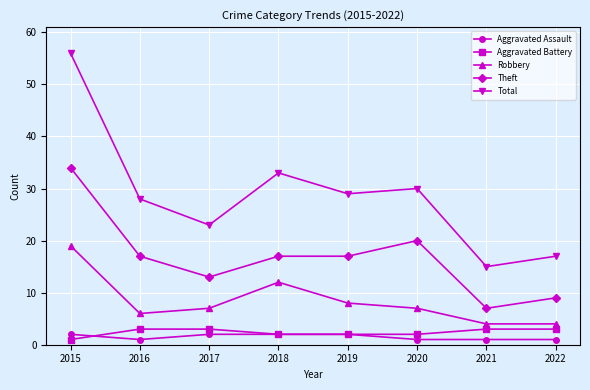

Reading left to right, transcribe all the data shown in this chart.

Aggravated Assault: 2015=2	2016=1	2017=2	2018=2	2019=2	2020=1	2021=1	2022=1
Aggravated Battery: 2015=1	2016=3	2017=3	2018=2	2019=2	2020=2	2021=3	2022=3
Robbery: 2015=19	2016=6	2017=7	2018=12	2019=8	2020=7	2021=4	2022=4
Theft: 2015=34	2016=17	2017=13	2018=17	2019=17	2020=20	2021=7	2022=9
Total: 2015=56	2016=28	2017=23	2018=33	2019=29	2020=30	2021=15	2022=17